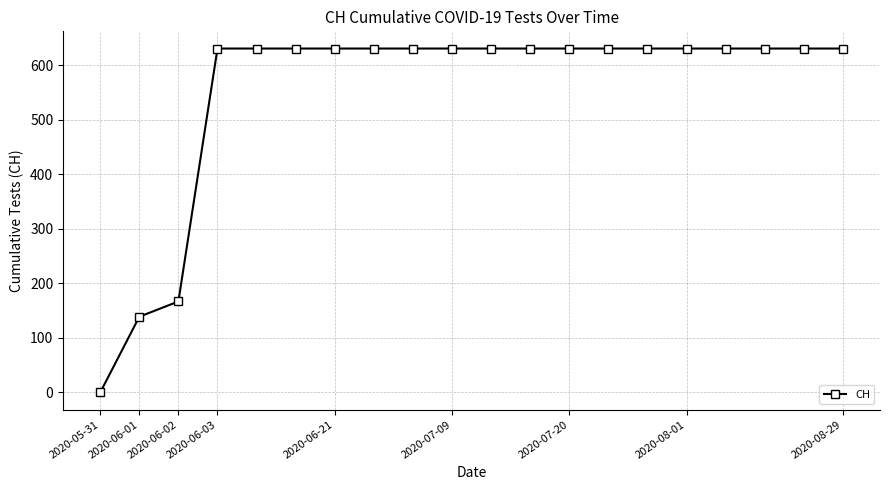

What is the difference between the second highest and second lowest values?

492